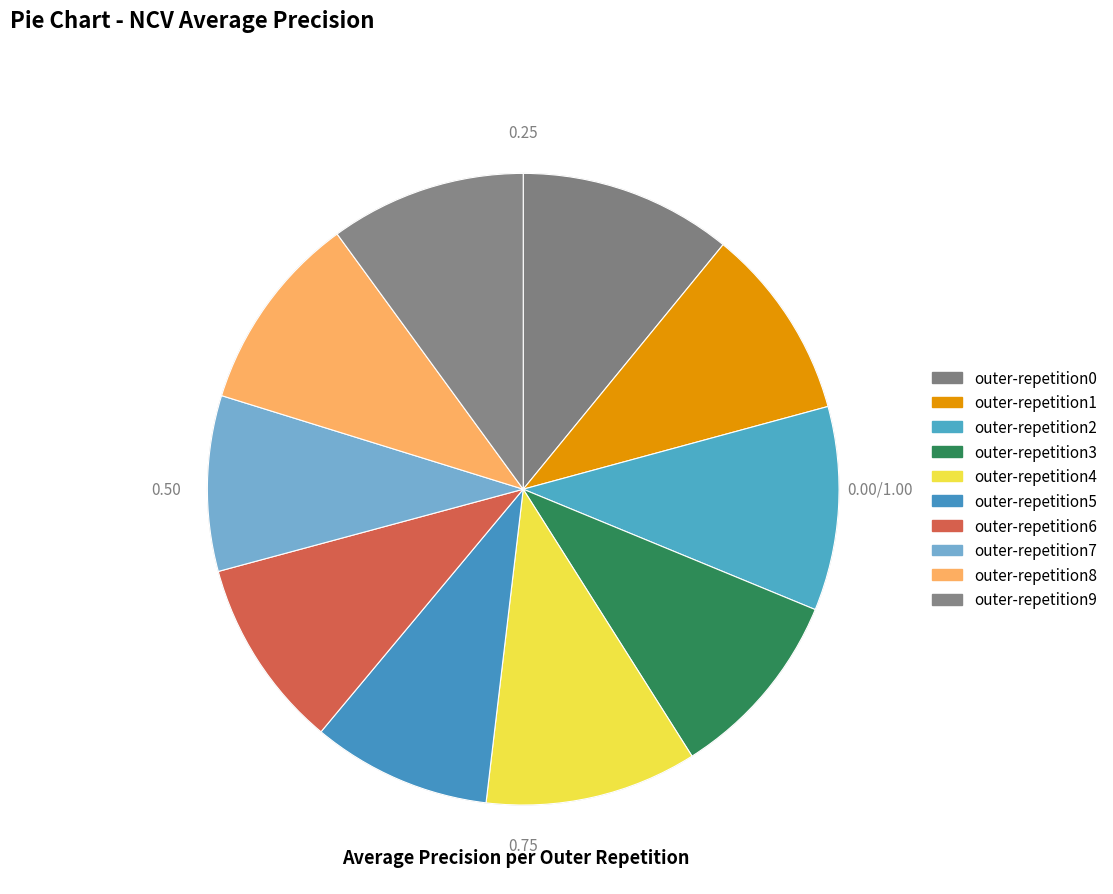

The outer-repetition4 slice represents 17% of the pie. True or false?

False